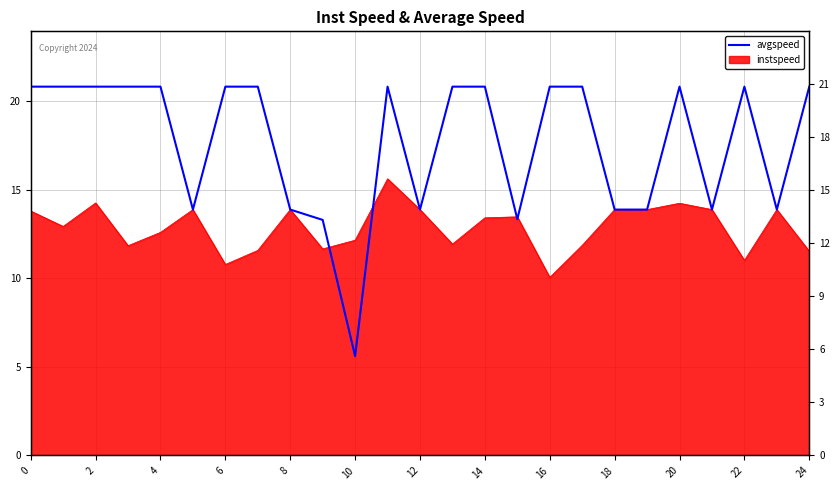

What is the difference between the maximum and minimum values?

15.2